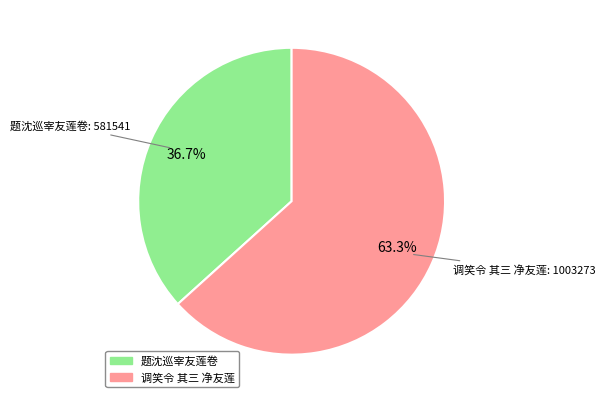

Which slice is the smallest?

题沈巡宰友莲卷